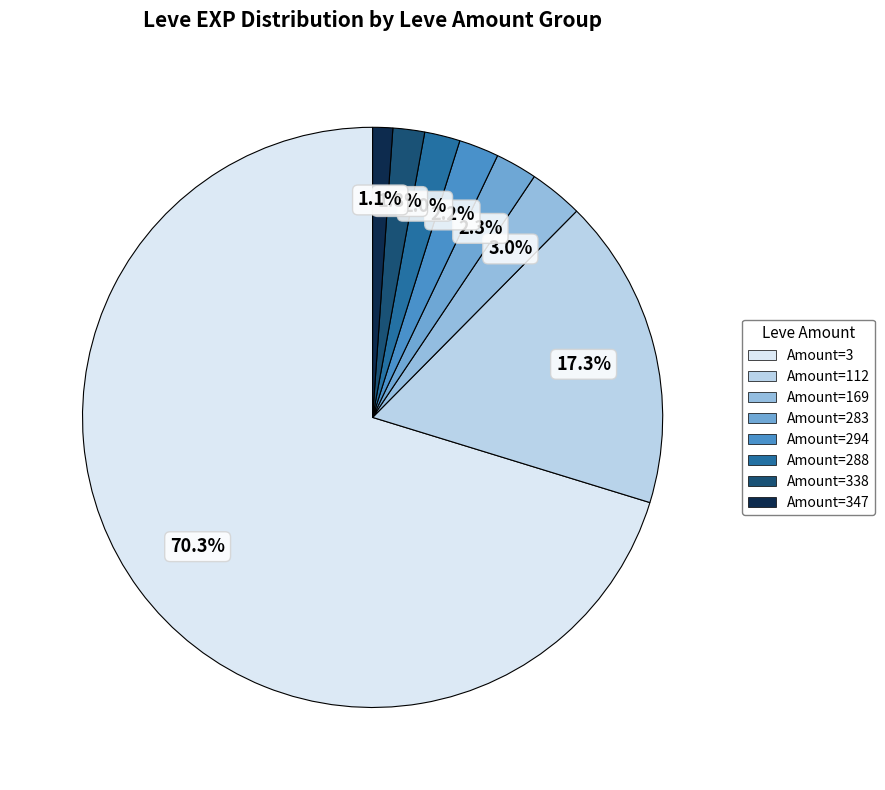

Is there any slice that represents more than half of the pie?

Yes